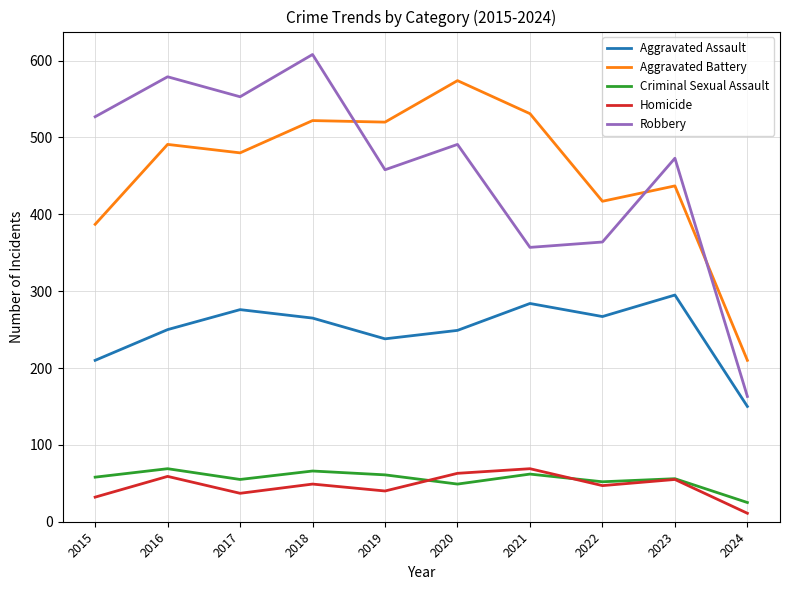

True or false: Criminal Sexual Assault and Aggravated Assault cross at least once.

False